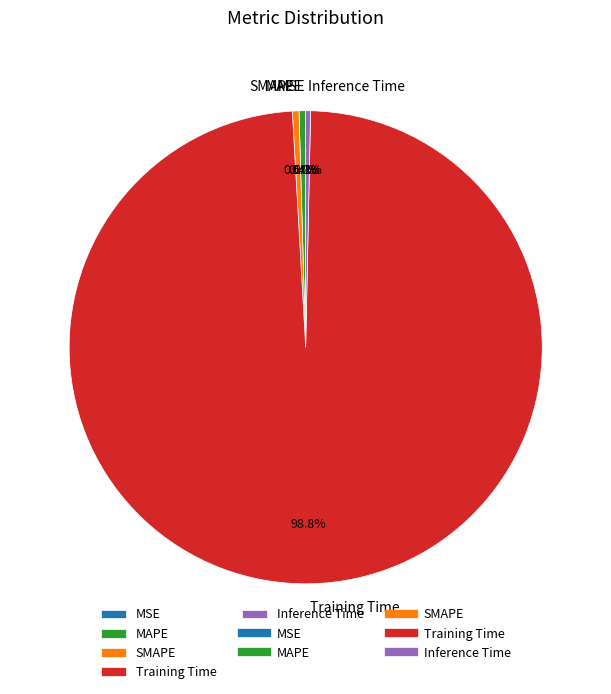

Is there a majority slice in this chart?

Yes